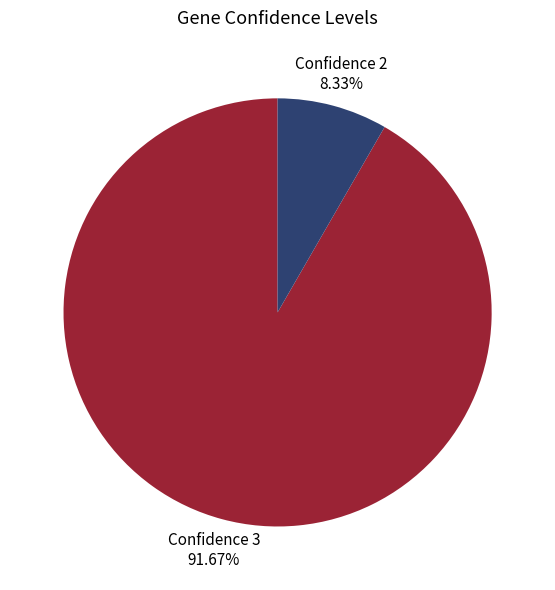

How many slices are in this pie chart?

2